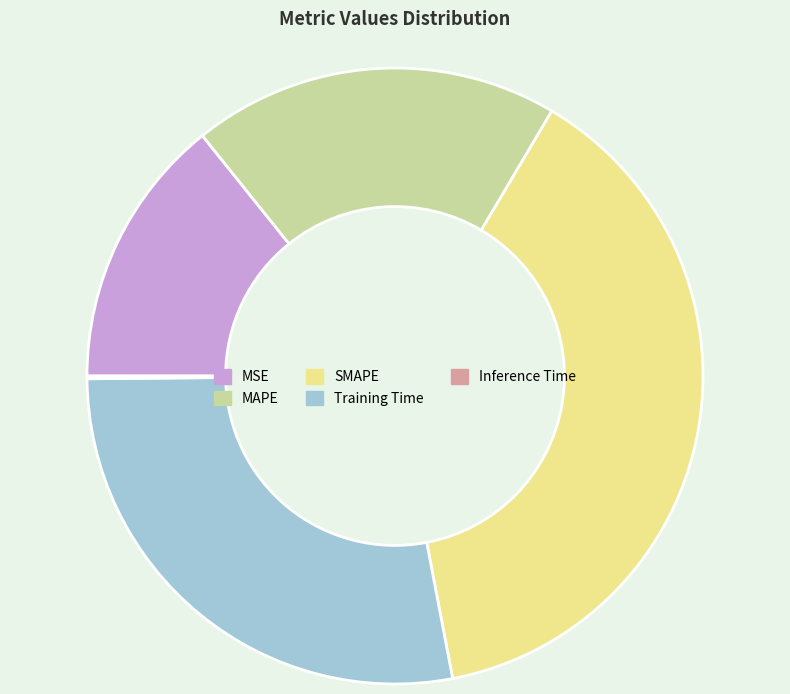

Do MAPE and Training Time together represent more than half of the pie?

No